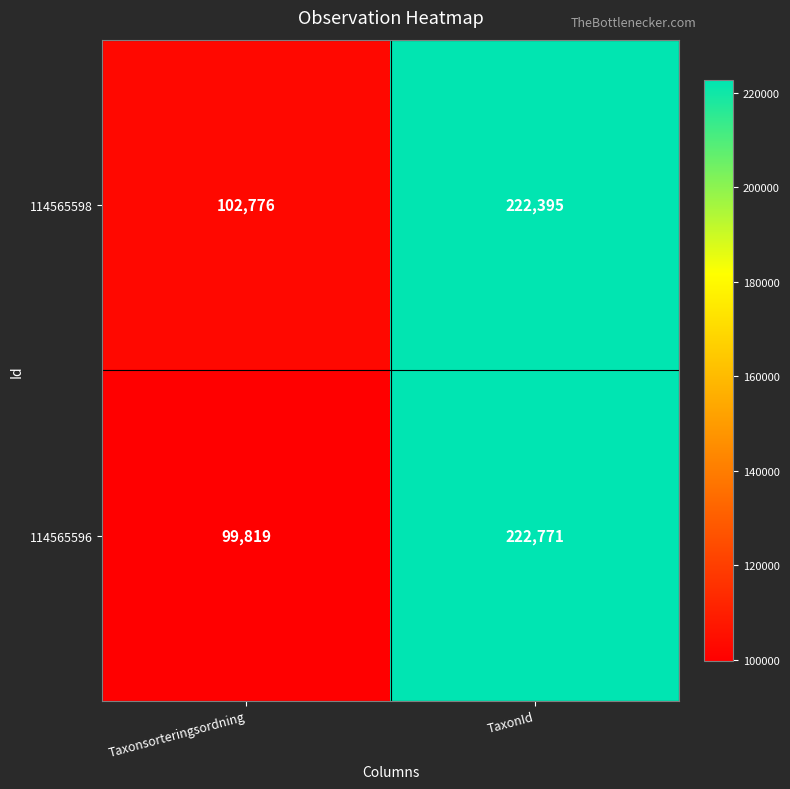

What is the smallest value displayed?

99819